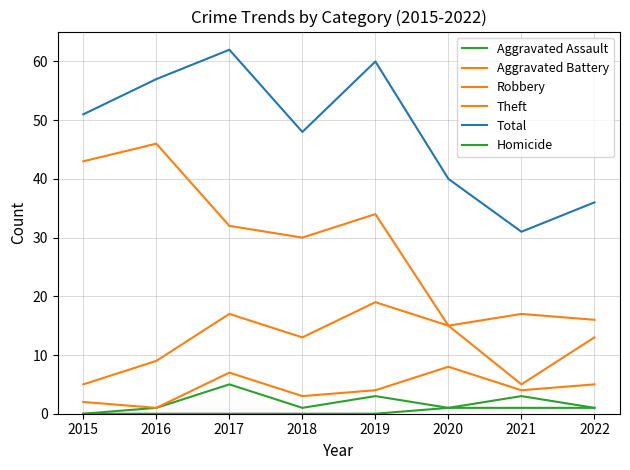

At which category does Aggravated Assault reach its first local valley?

2018